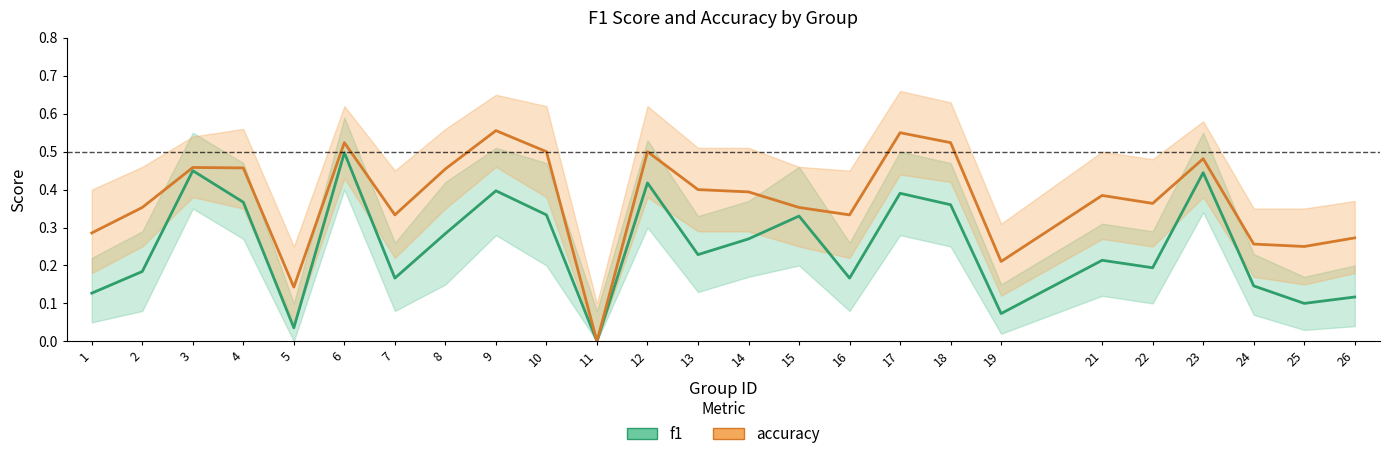

Is the value of accuracy at 2 greater than the value of f1 at 24?

Yes